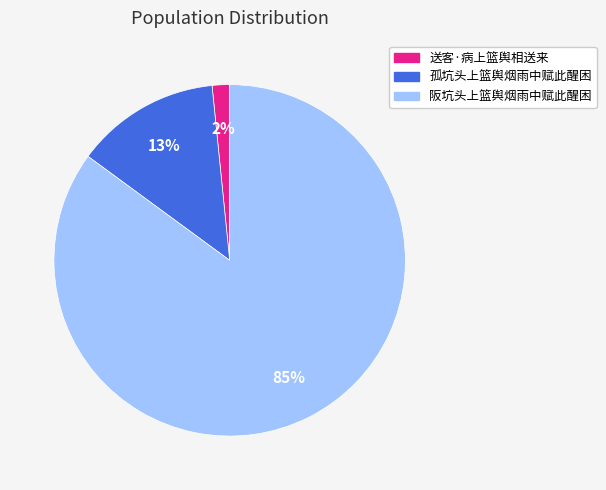

To the nearest percent, what is the combined percentage of 孤坑头上篮舆烟雨中赋此醒困 and 阪坑头上篮舆烟雨中赋此醒困?

98%